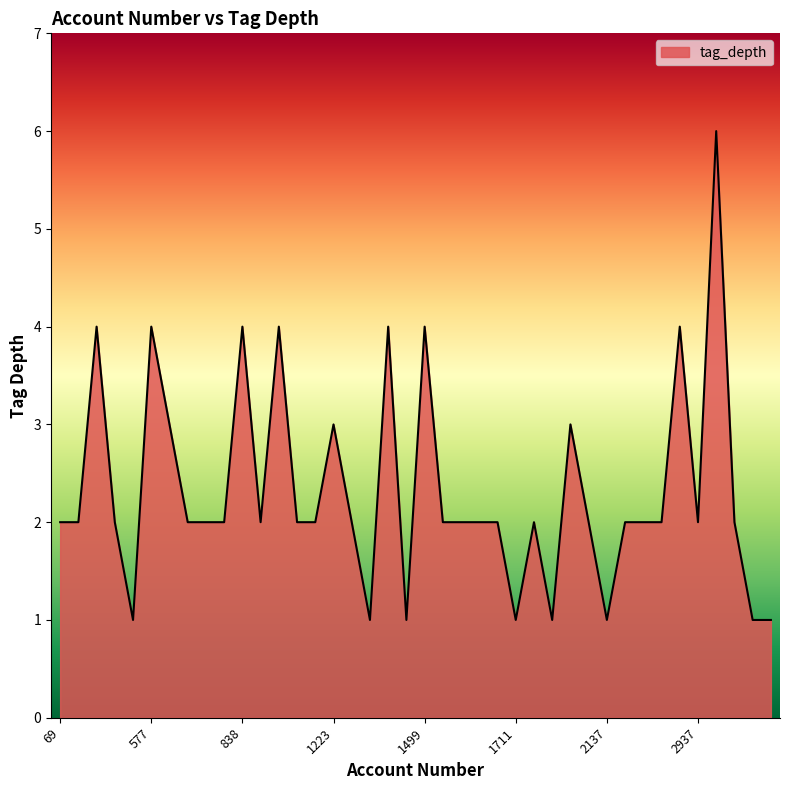

What is the greatest value displayed?

6